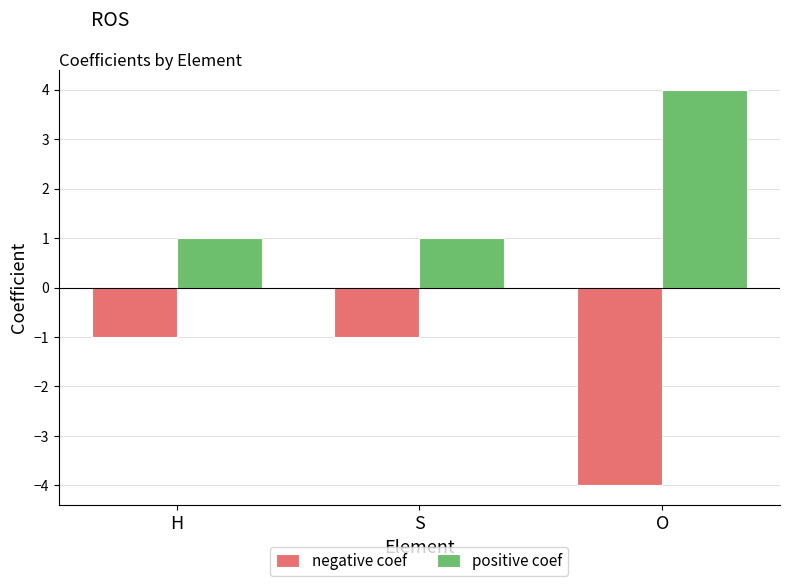

True or false: negative coef has a value of -1 at H.

True